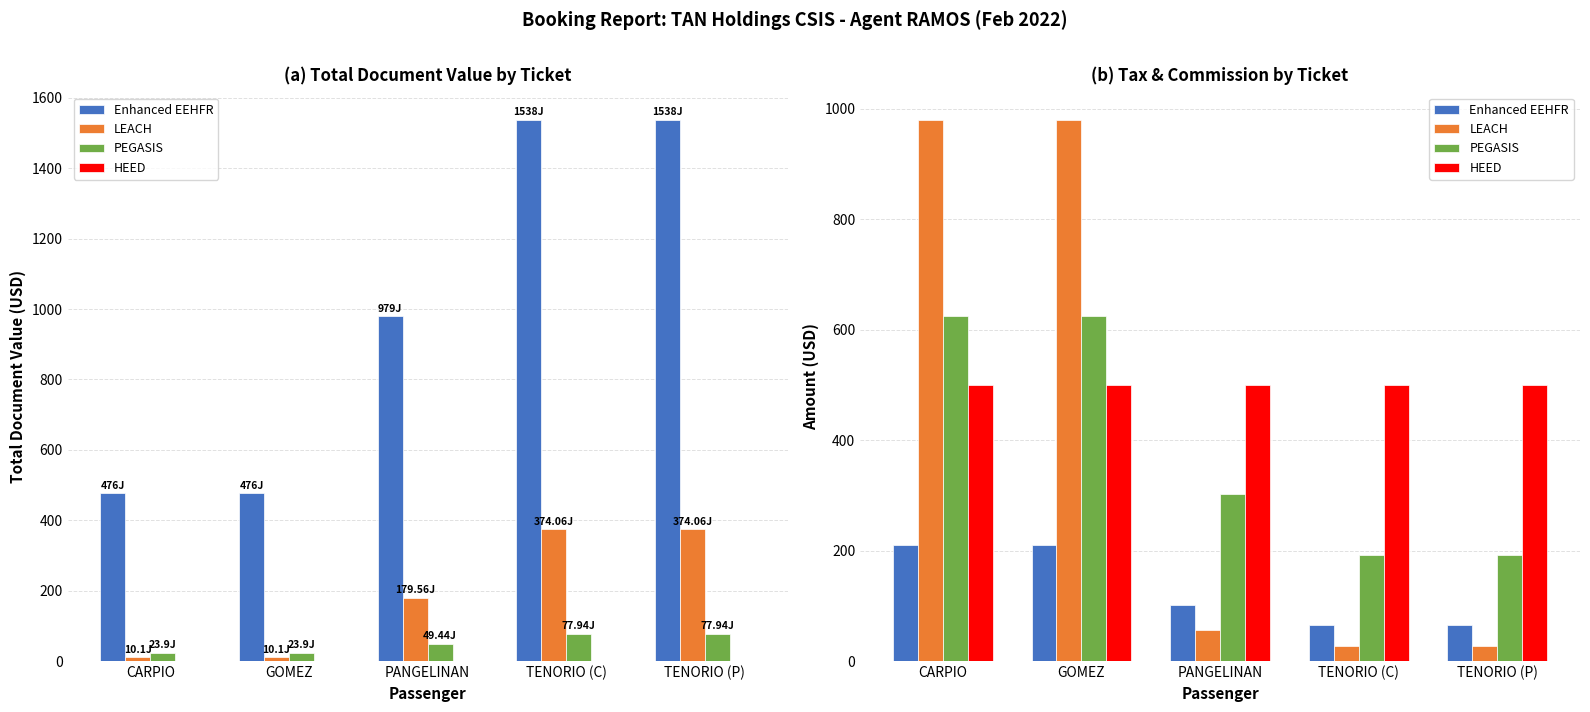

Which series has the largest total across all categories?

HEED